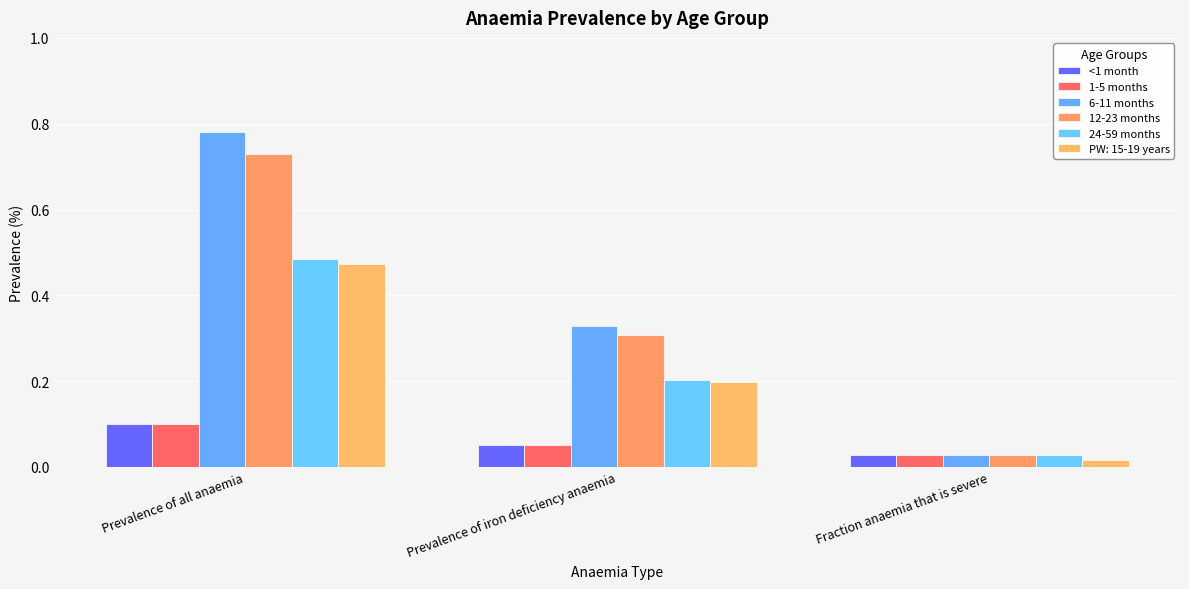

How many bars are there in total?

18